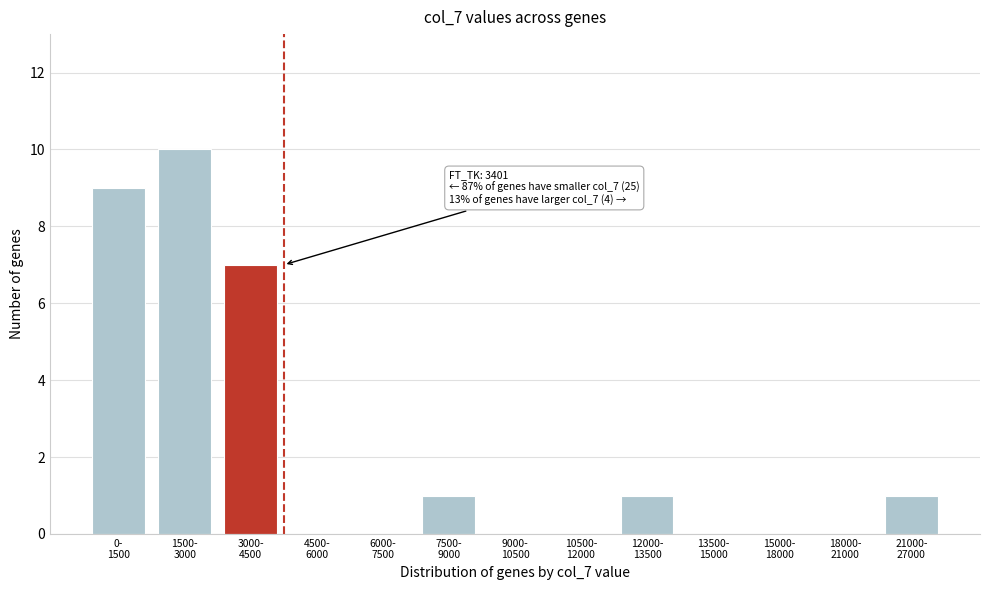

What is the greatest value displayed?

10